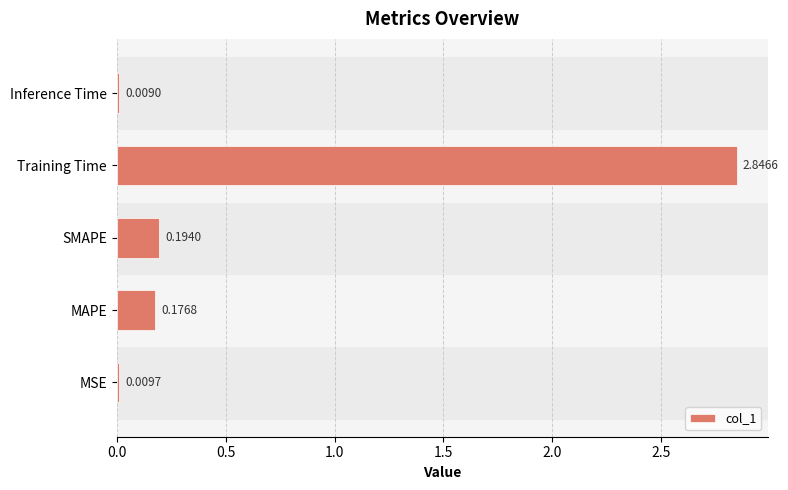

Does the chart contain any negative values?

No